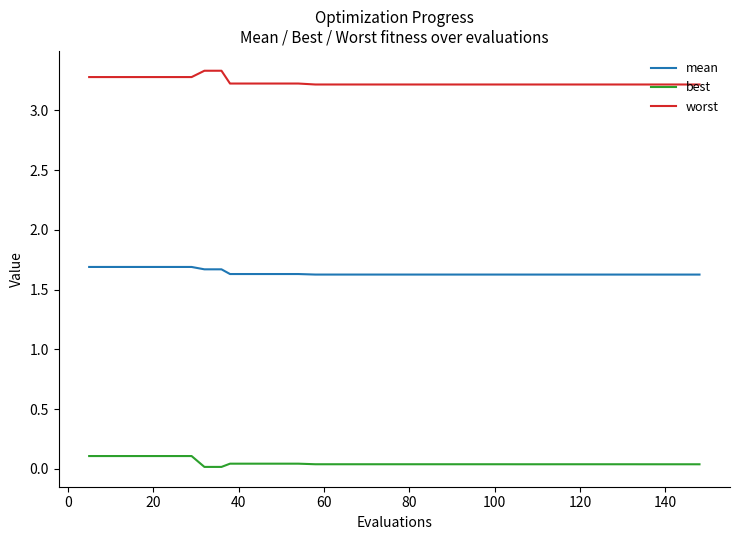

True or false: mean and best cross at least once.

False